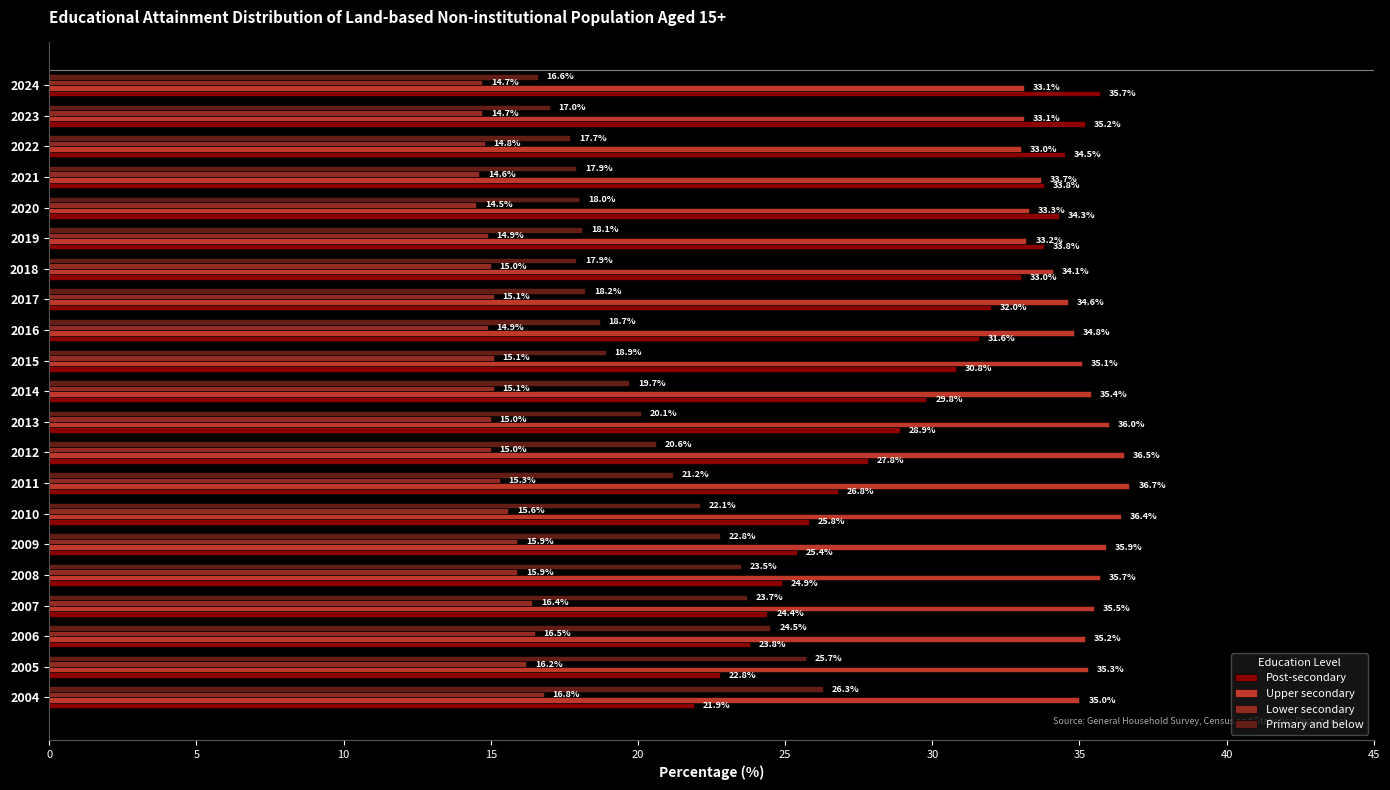

Rank the series by their average value, from highest to lowest.

Upper secondary, Post-secondary, Primary and below, Lower secondary